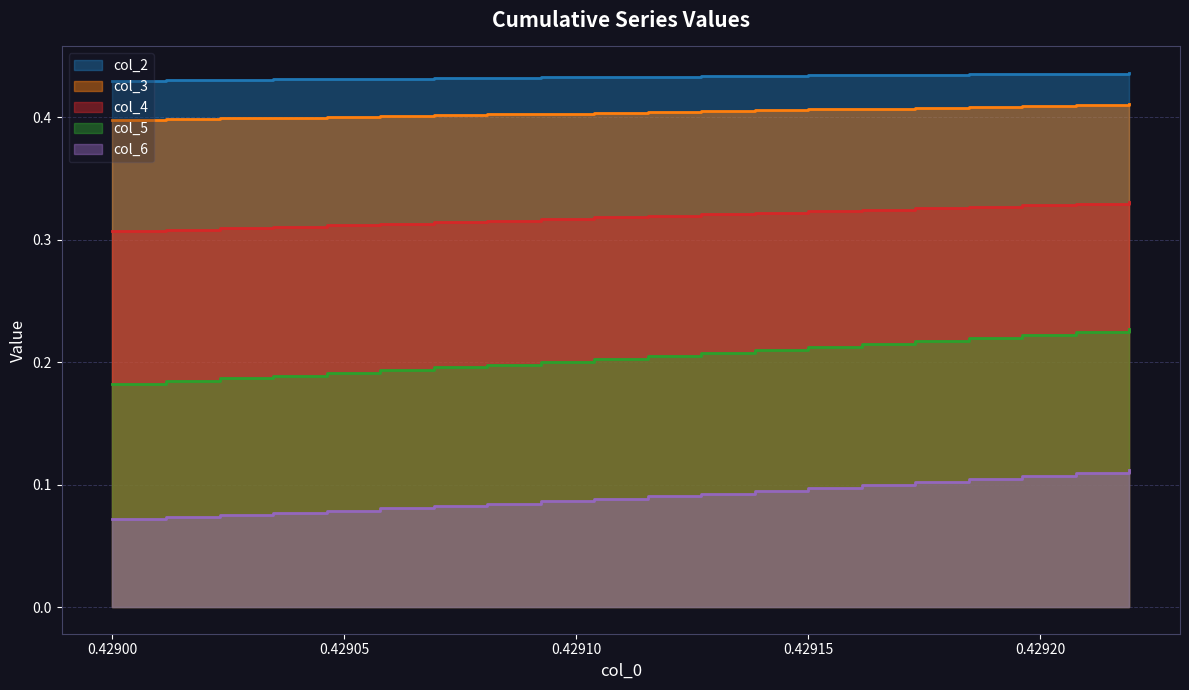

True or false: col_4 and col_3 intersect in this chart.

False